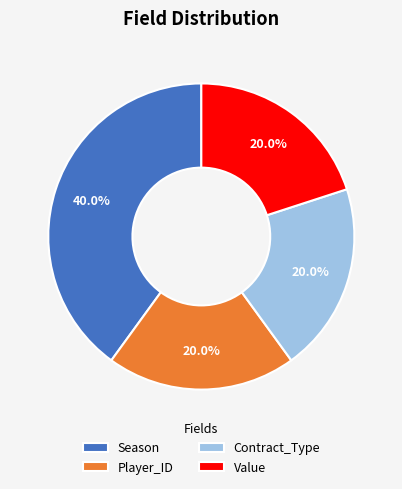

What is the total percentage of Season and Value?

60.0%